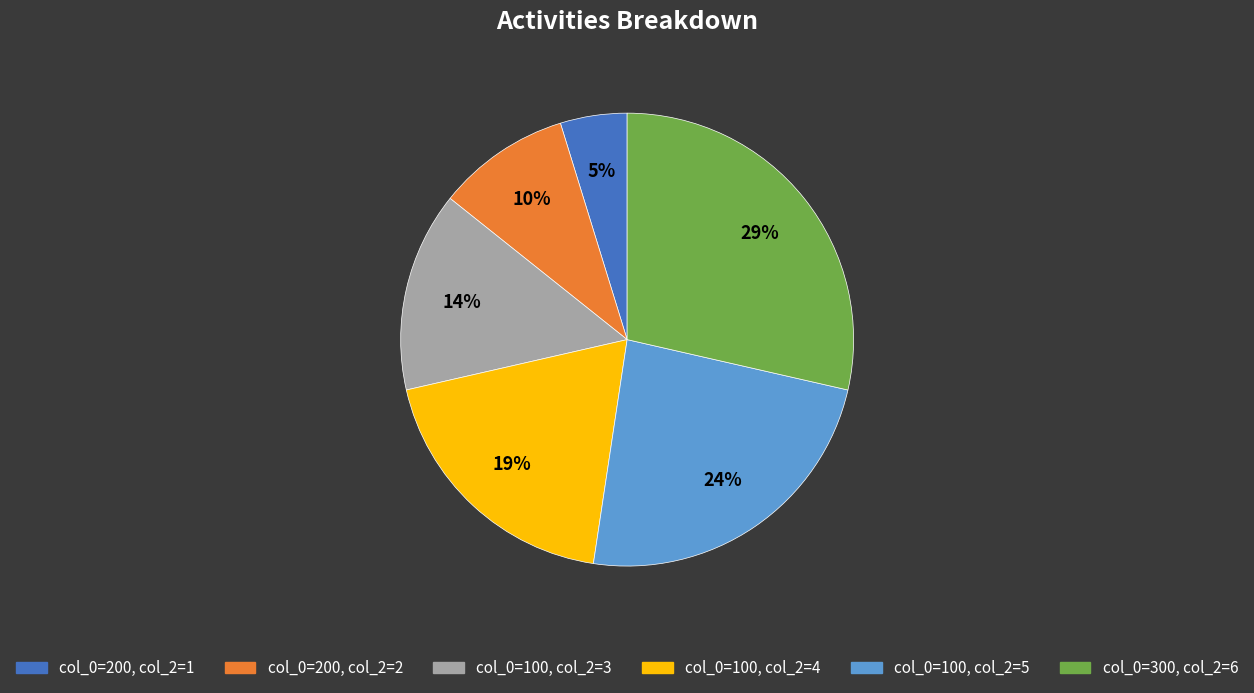

What is the ratio of the value at col_0=100, col_2=5 to the value at col_0=100, col_2=3?

1.7